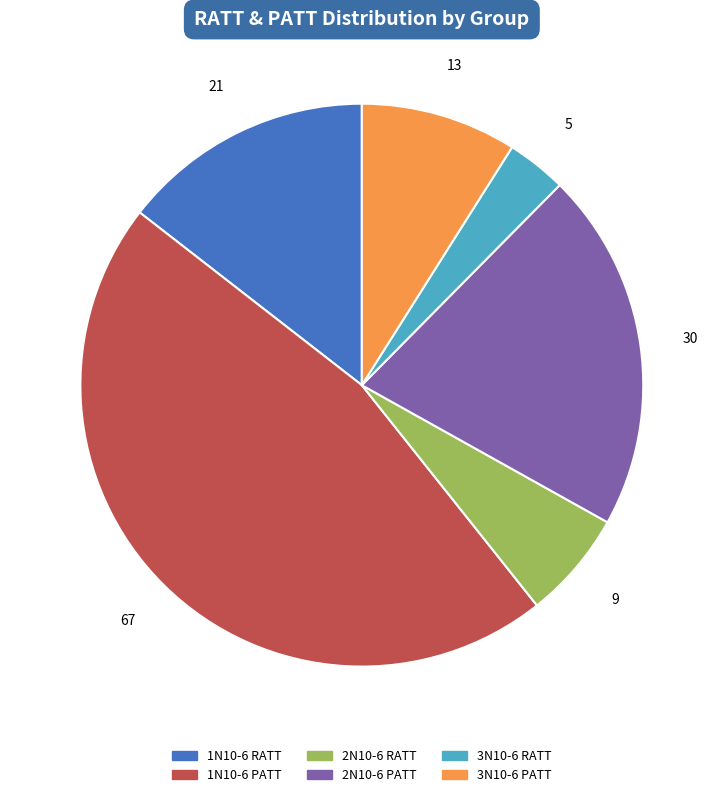

Approximately how many times larger is the value at 1N10-6 RATT compared to 2N10-6 PATT?

0.7